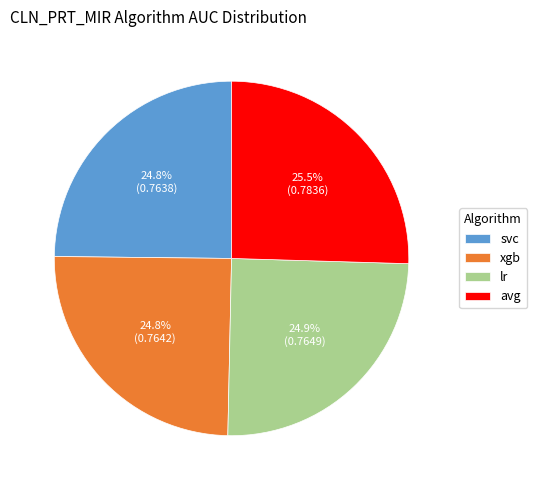

Is lr the majority of the pie?

No